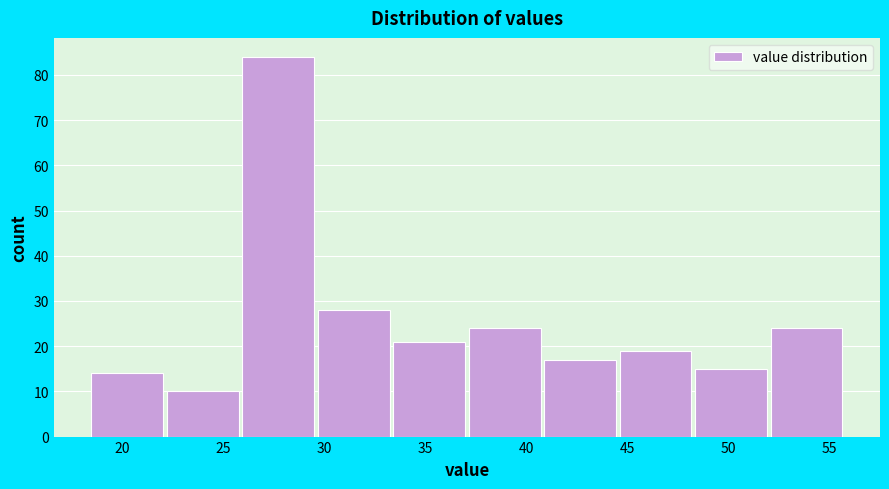

Over which range of the x-axis is the bar tallest?

26.0 to 29.5